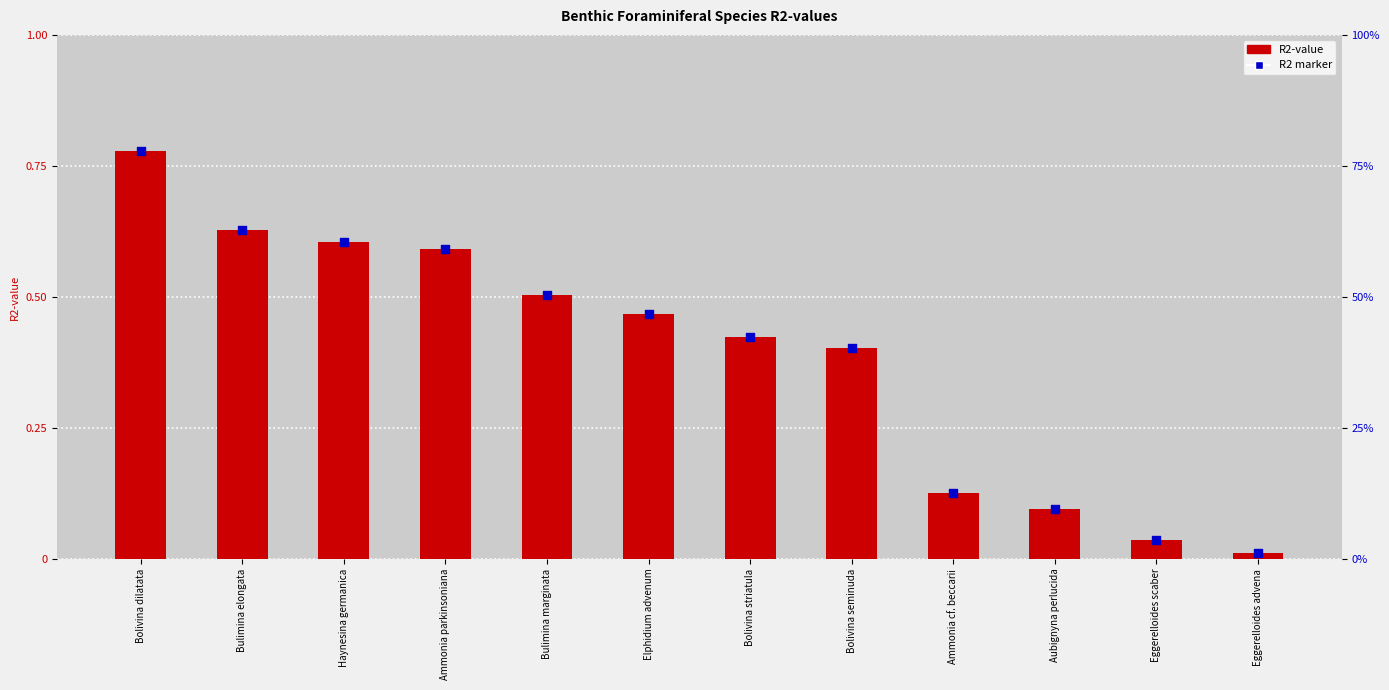

Which series has the largest total across all categories?

R2-value